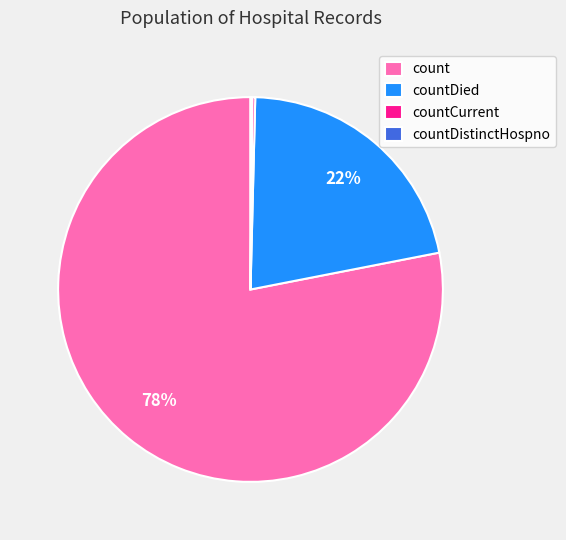

Which category has the biggest portion of the pie?

count